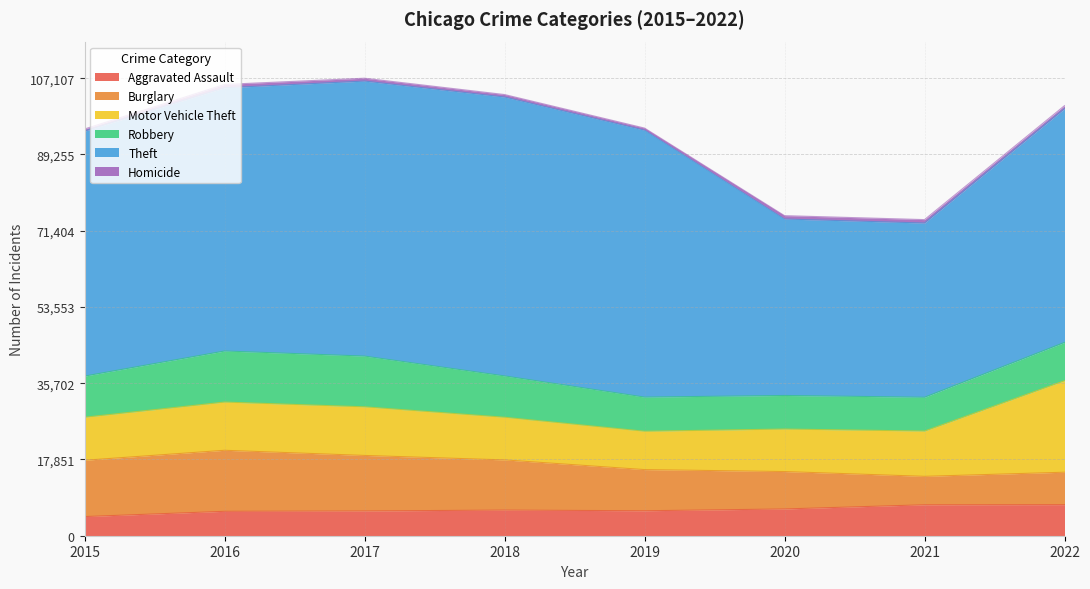

How many series are shown in this chart?

6